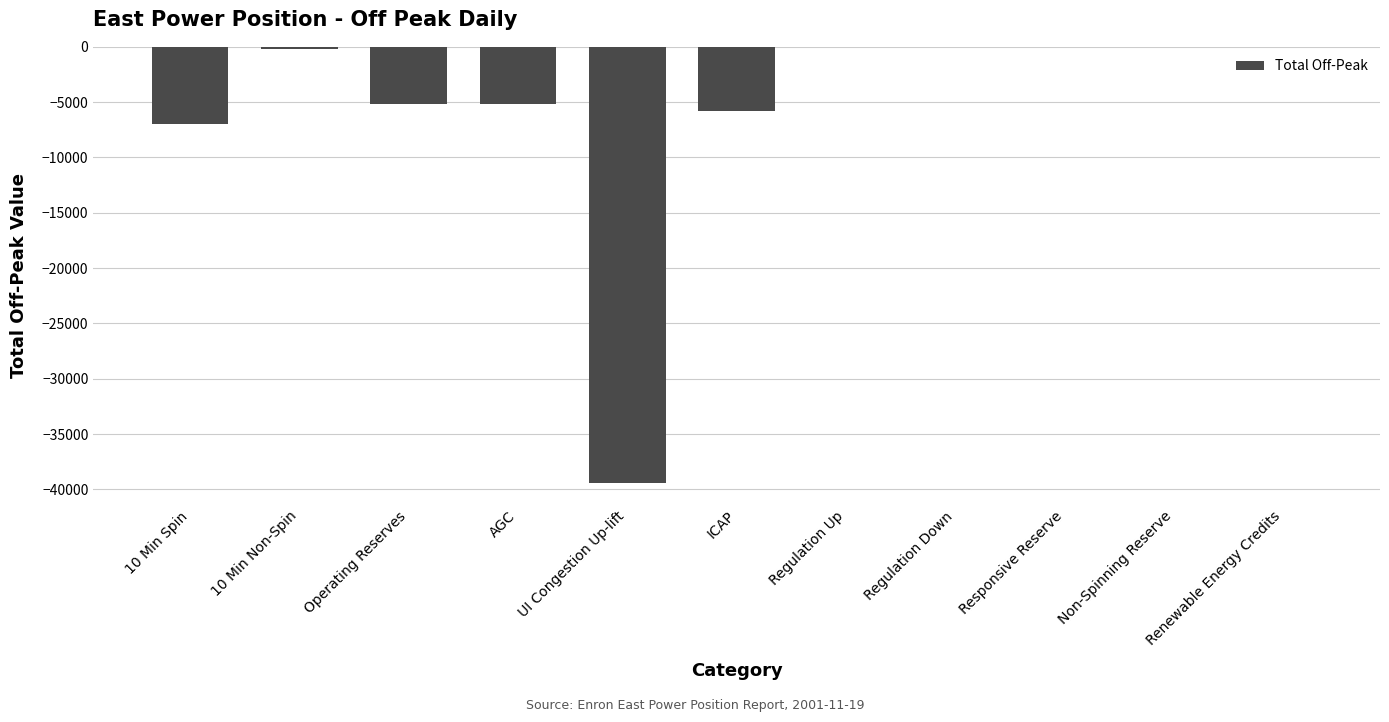

At which label is the value closest to -19689?

10 Min Spin